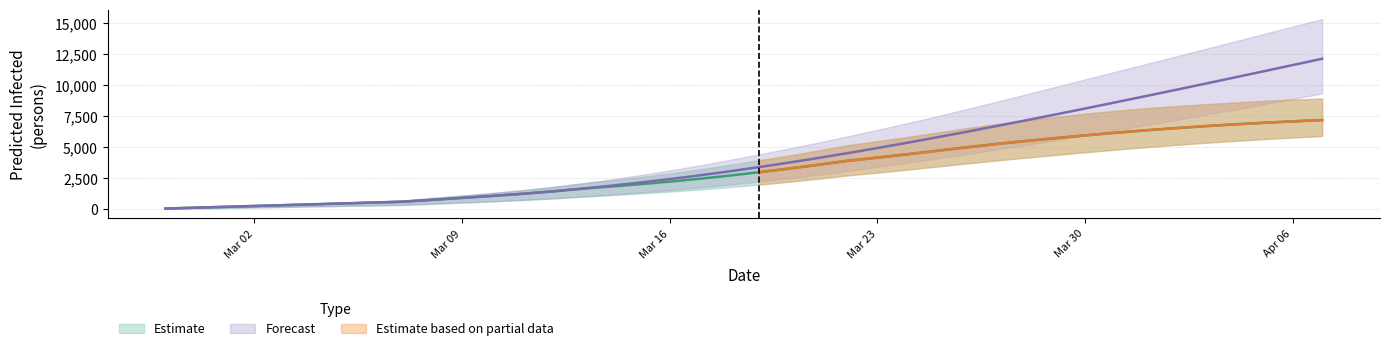

Is the value of predicted_total_infected_upper at 5 greater than the value of predicted_current_infected_upper at 36?

No